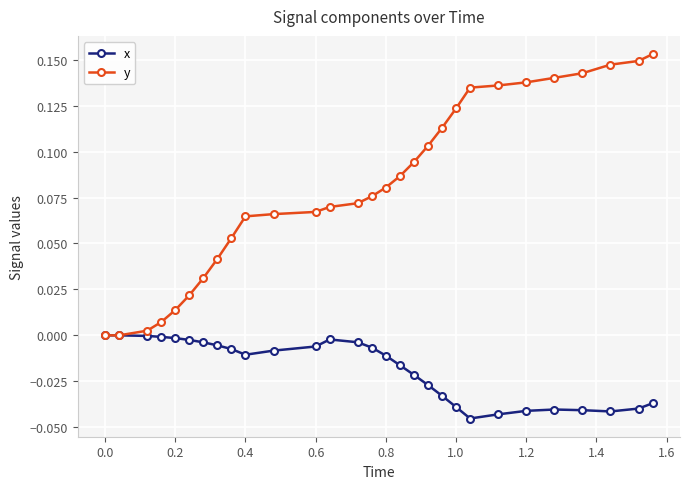

Which series has the largest total across all categories?

y